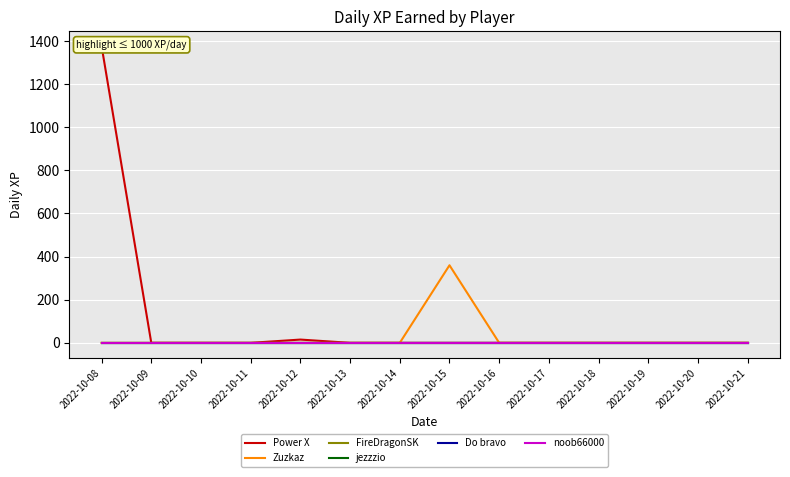

Reading left to right, list all the values displayed in this chart.

Power X: 1376.2	0.0	0.0	0.0	15.1	0.0	0.0	0.0	0.0	0.0	0.0	0.0	0.0	0.0
Zuzkaz: 0.0	0.0	0.0	0.0	0.0	0.0	0.0	359.7	0.0	0.0	0.0	0.0	0.0	0.0
FireDragonSK: 0.0	0.0	0.0	0.0	0.0	0.0	0.0	0.0	0.0	0.0	0.0	0.0	0.0	0.0
jezzzio: 0.0	0.0	0.0	0.0	0.0	0.0	0.0	0.0	0.0	0.0	0.0	0.0	0.0	0.0
Do bravo: 0.0	0.0	0.0	0.0	0.0	0.0	0.0	0.0	0.0	0.0	0.0	0.0	0.0	0.0
noob66000: 0.0	0.0	0.0	0.0	0.0	0.0	0.0	0.0	0.0	0.0	0.0	0.0	0.0	0.0